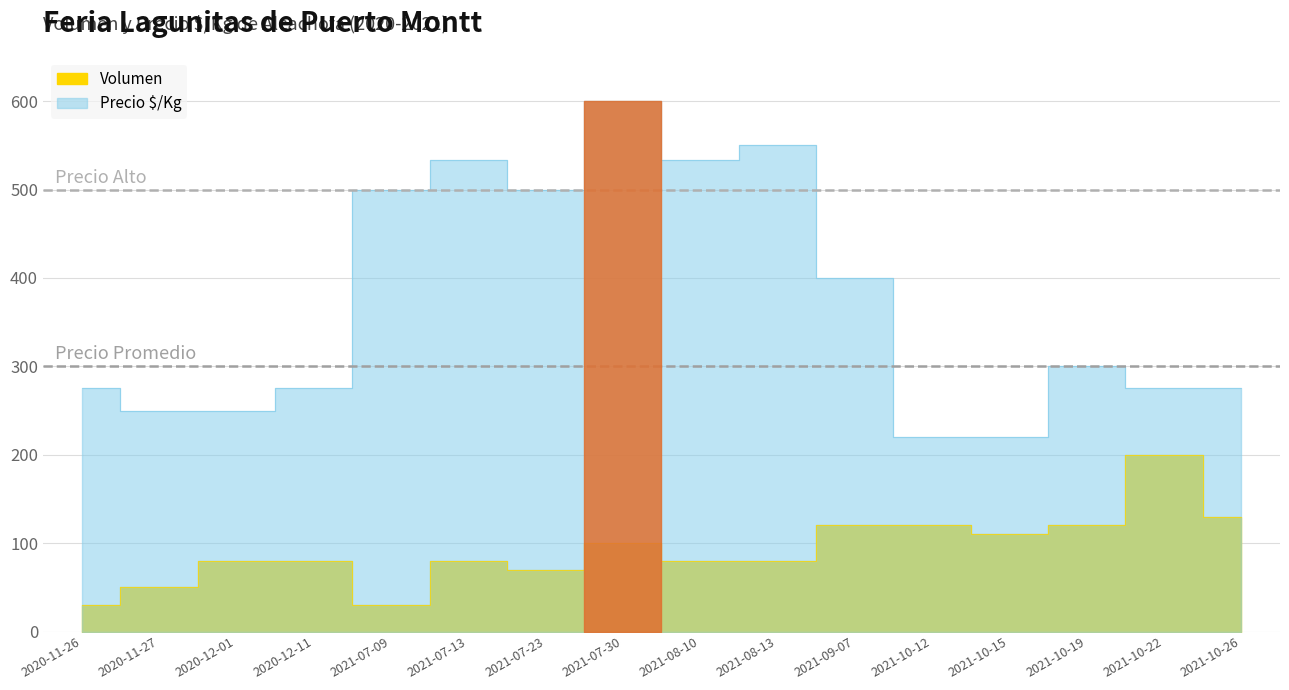

The Volumen series shows 13 at 2021-07-09. True or false?

False